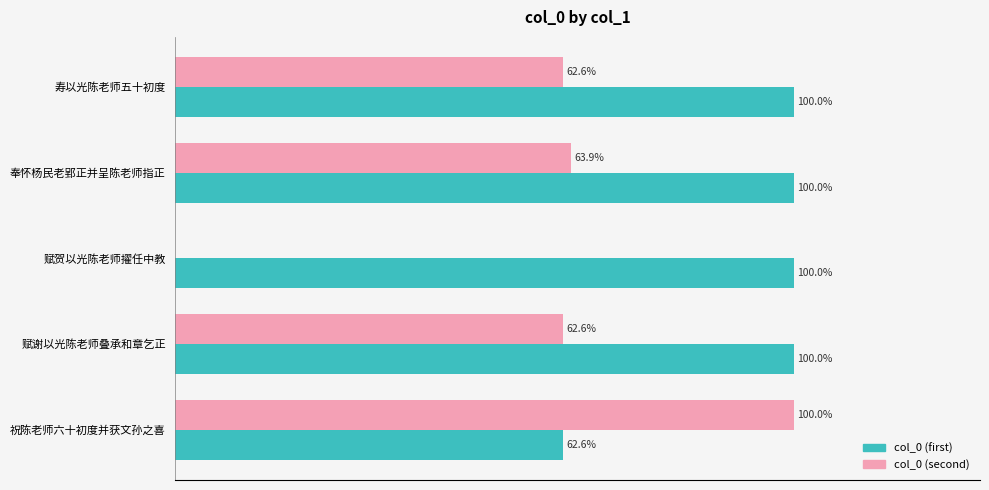

Which series changed the most between 寿以光陈老师五十初度 and 奉怀杨民老郢正并呈陈老师指正?

col_0 (second)